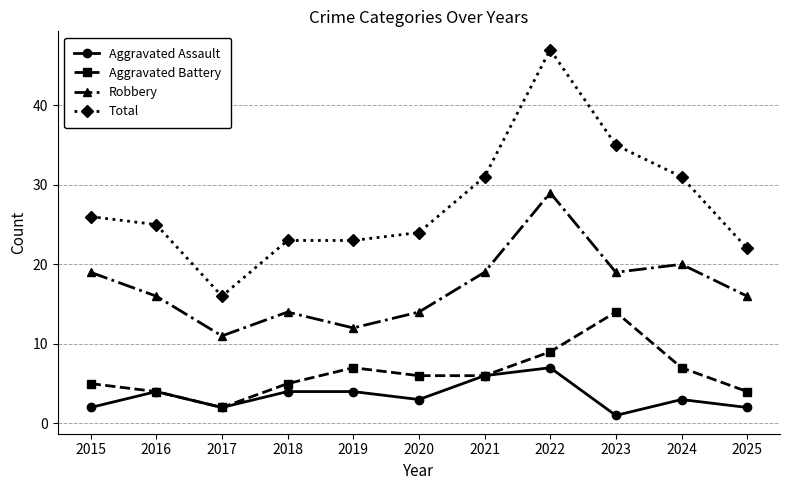

Which series has the largest total across all categories?

Total